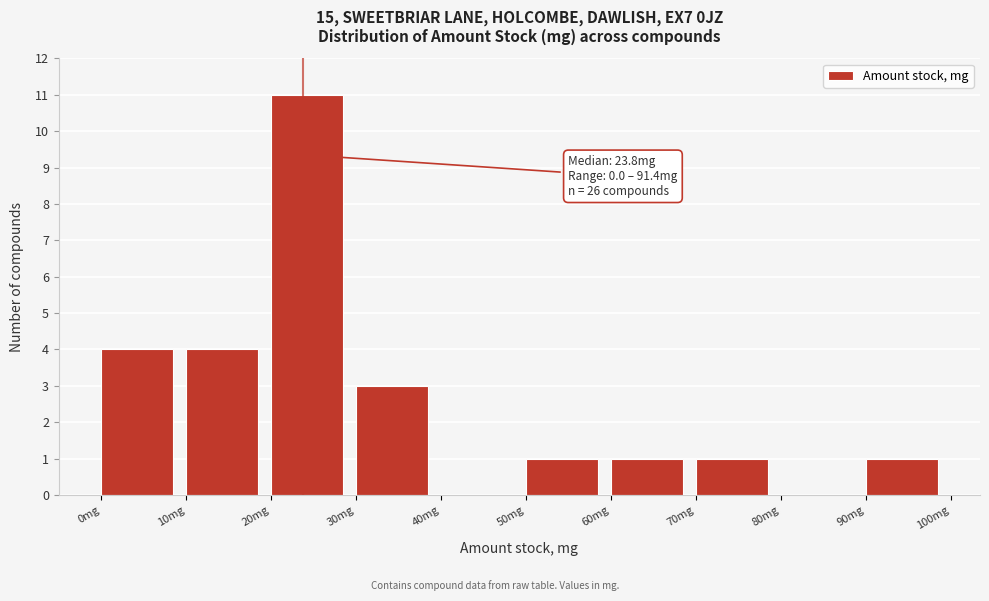

Over which range of the x-axis is the bar tallest?

20 to 30